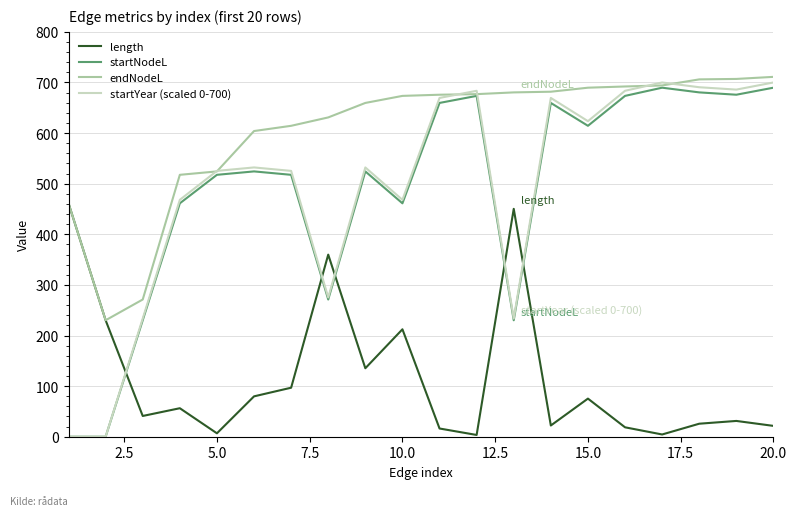

What is the maximum value for startNodeL?

689.7